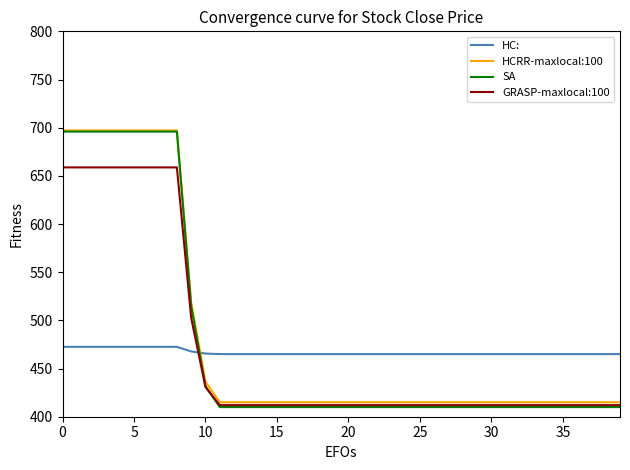

What is the difference between the maximum and minimum values in the HC: series?

7.5